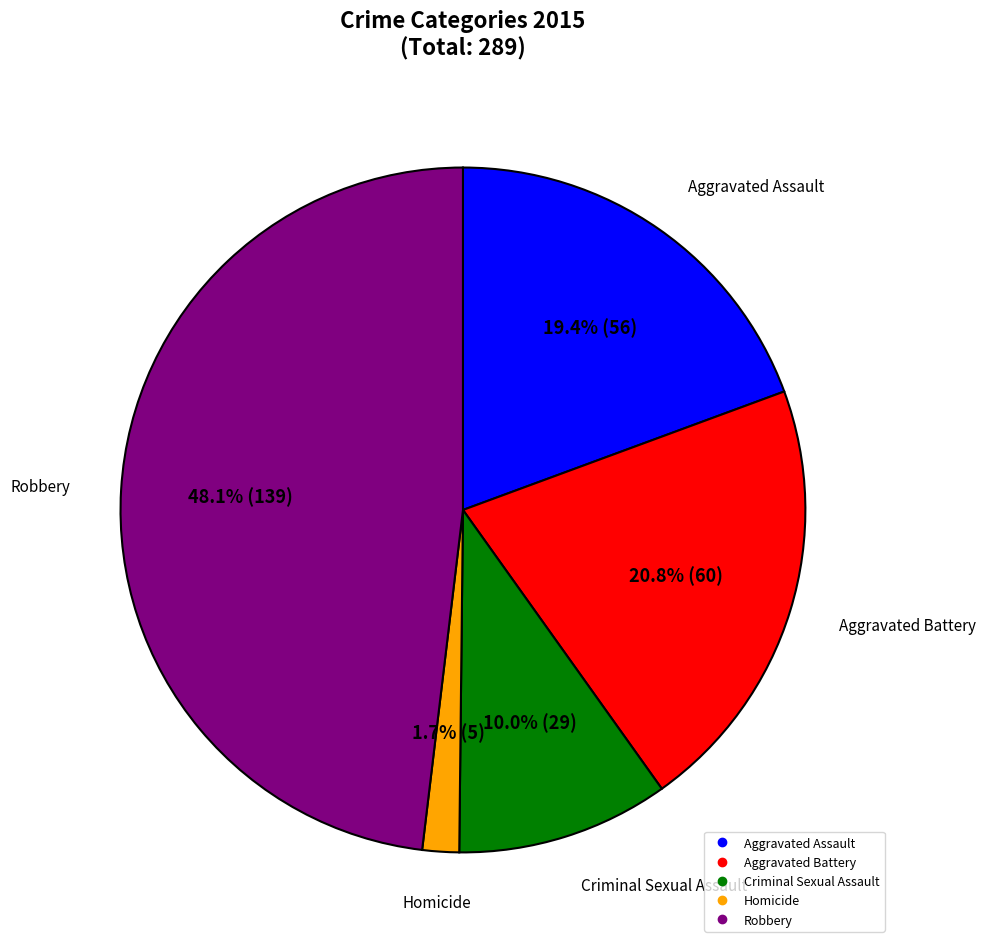

To the nearest percent, what is the average slice percentage?

20%